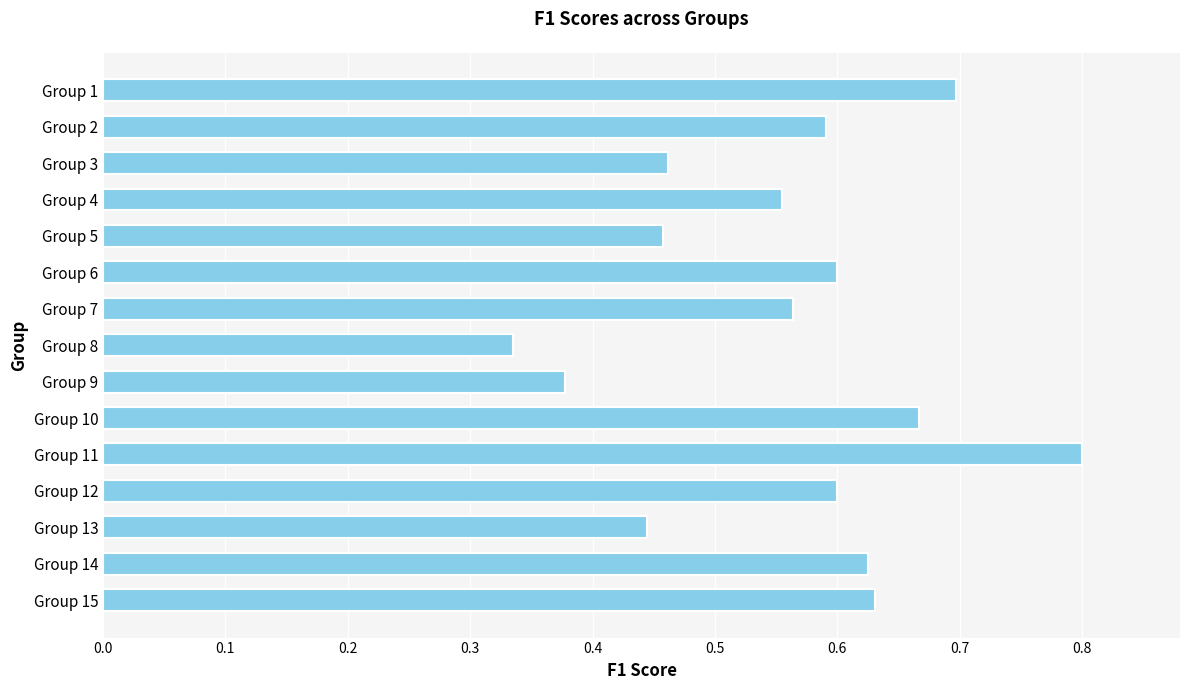

At which label is the value closest to 0?

Group 8